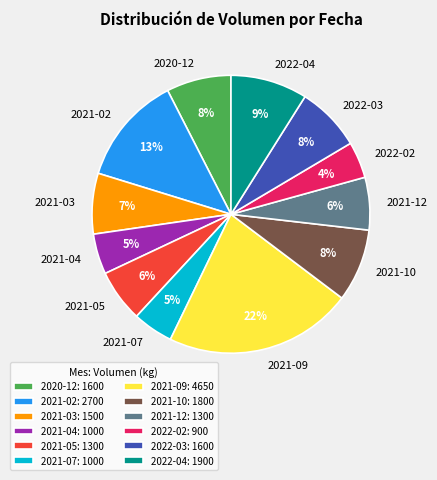

The 2021-02 slice represents 2% of the pie. True or false?

False